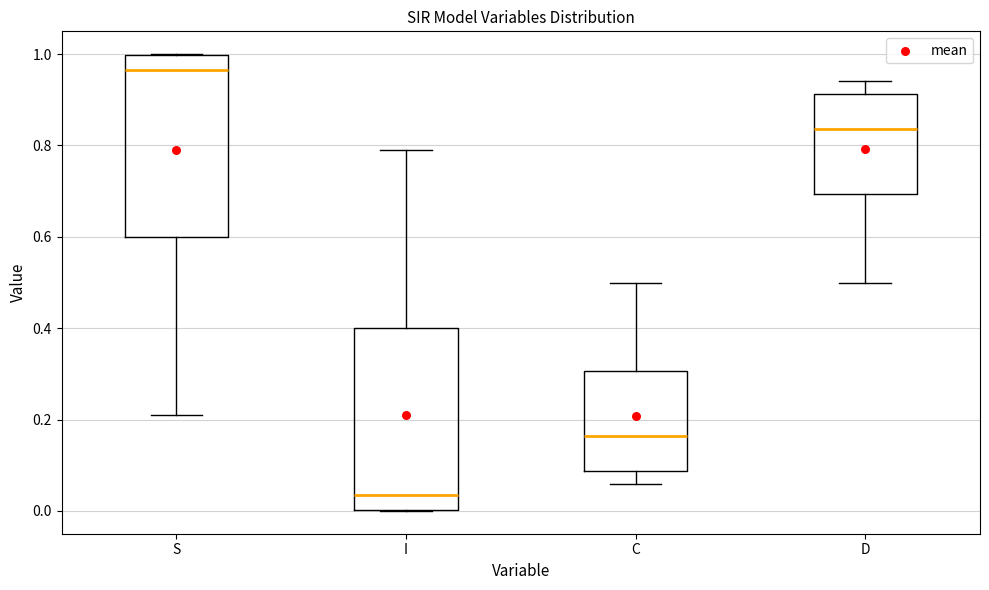

Reading left to right, transcribe this box plot: for each box, give where its median line is, the range the box spans, and where its two whiskers end, as read against the y-axis. The values are not printed on the chart, so give them approximately, as read against the axis.

S: median 0.96, box 0.60 to 1.00, whiskers 0.22 to 1.00
I: median 0.04, box 0.00 to 0.40, whiskers 0.00 to 0.78
C: median 0.16, box 0.08 to 0.30, whiskers 0.06 to 0.50
D: median 0.84, box 0.70 to 0.92, whiskers 0.50 to 0.94